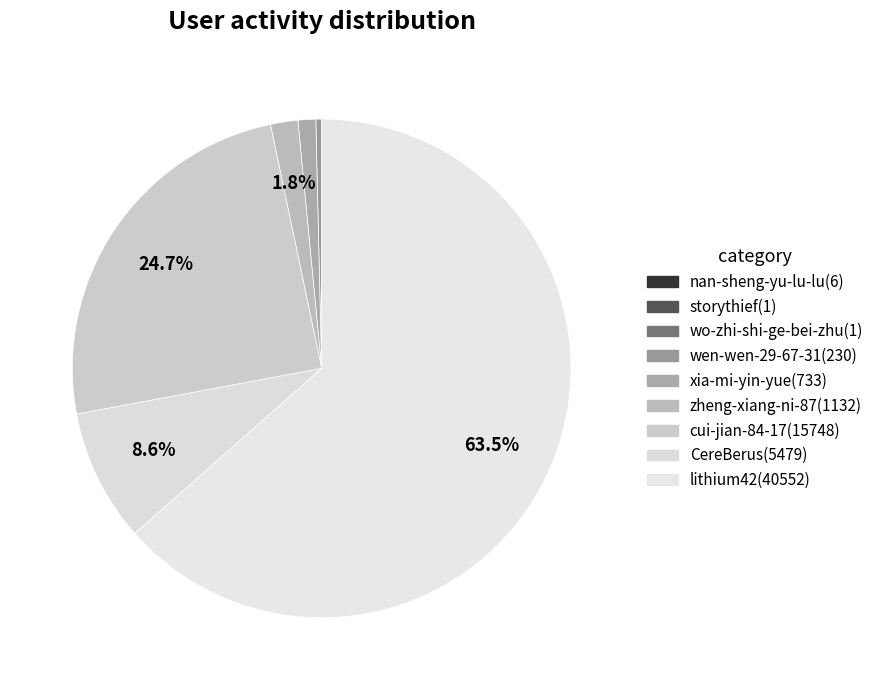

Combined, do wo-zhi-shi-ge-bei-zhu and zheng-xiang-ni-87 account for over 50%?

No